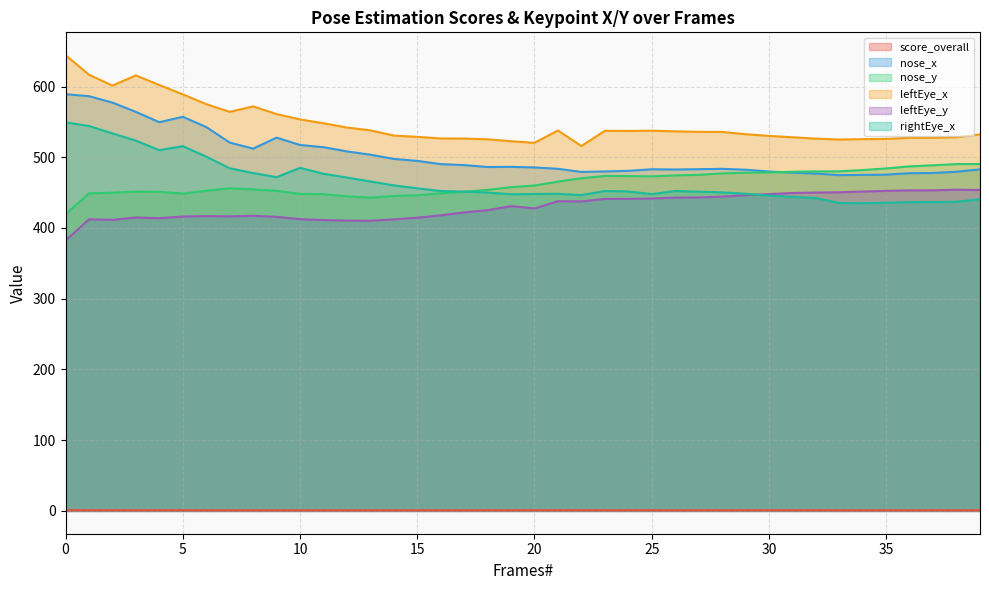

What is the spread (max minus min) of values at 9?

560.2